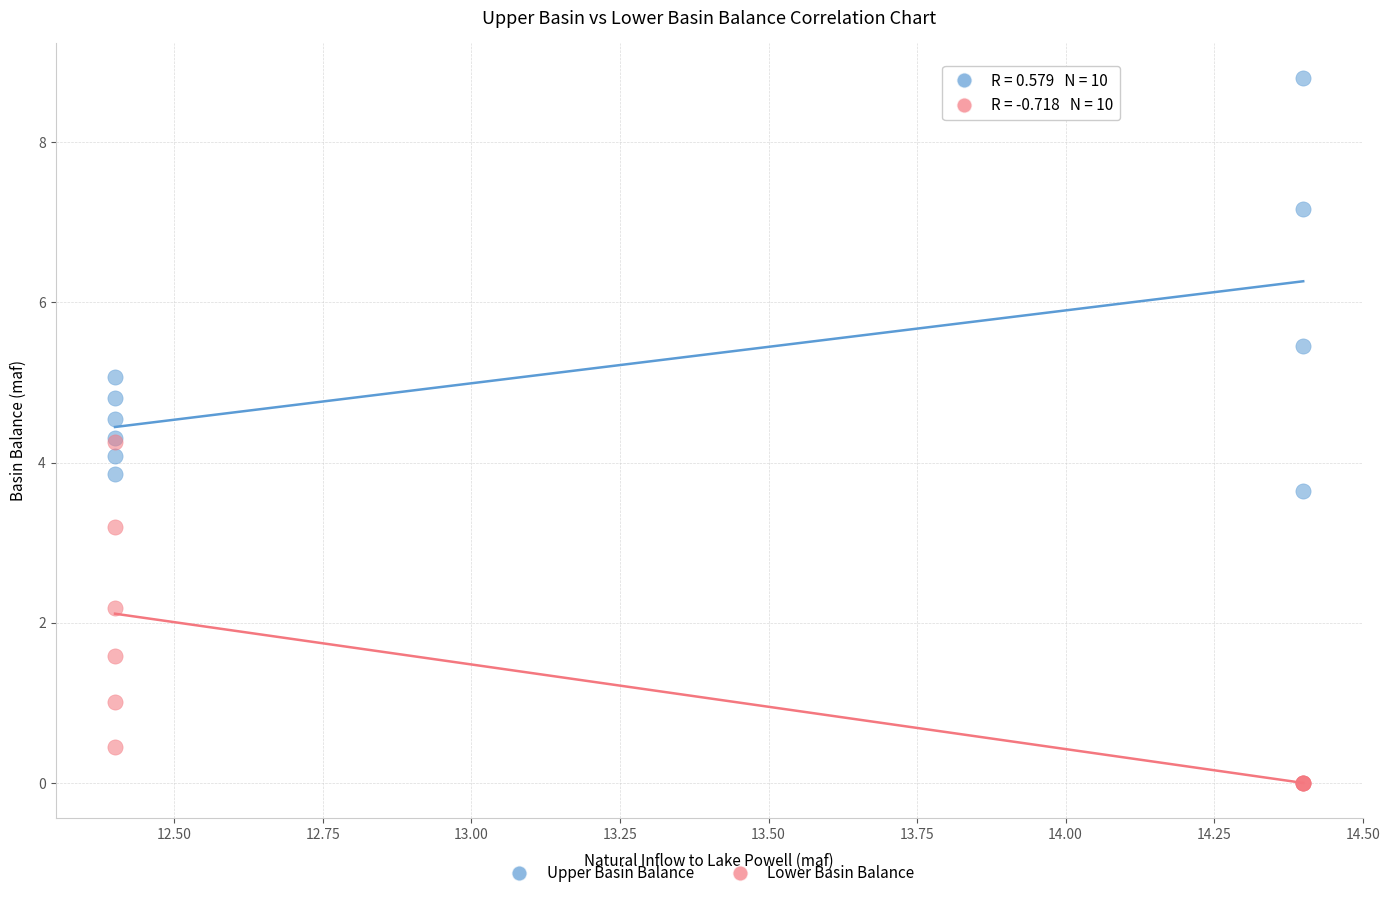

Which series has the largest Y range (max minus min)?

Upper Basin Balance